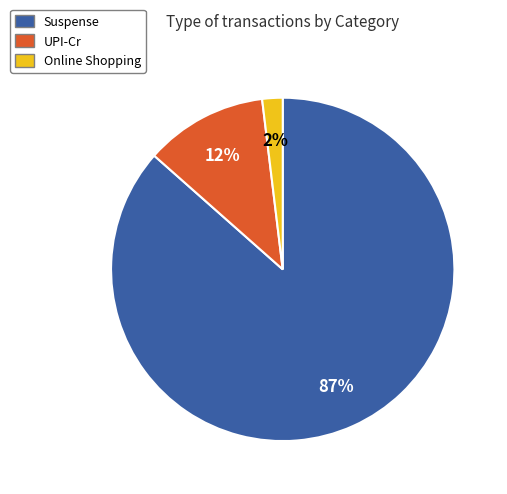

To the nearest percent, what is the average slice percentage?

33%